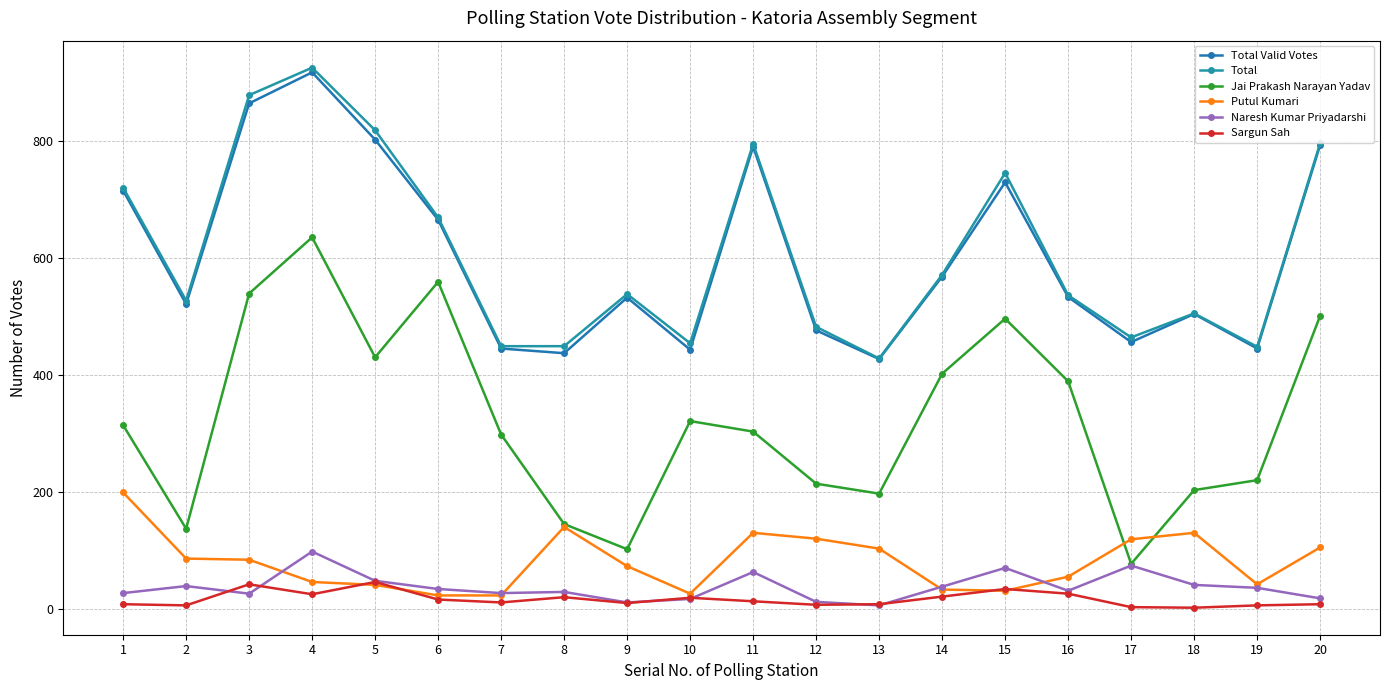

True or false: Total Valid Votes and Naresh Kumar Priyadarshi cross at least once.

False